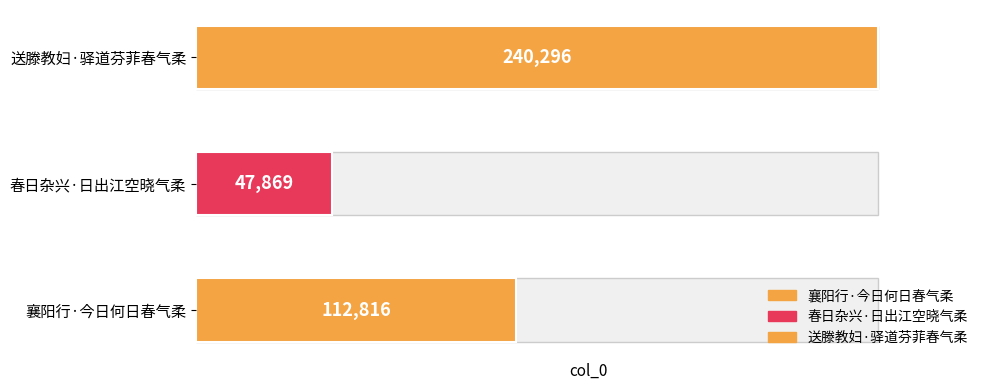

How many values are between 47869 and 240296?

3